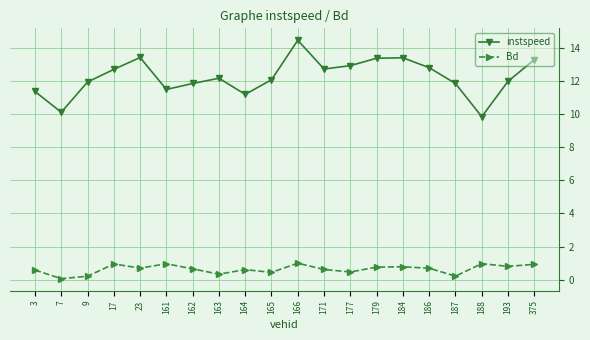

How many distinct data groups are displayed?

2